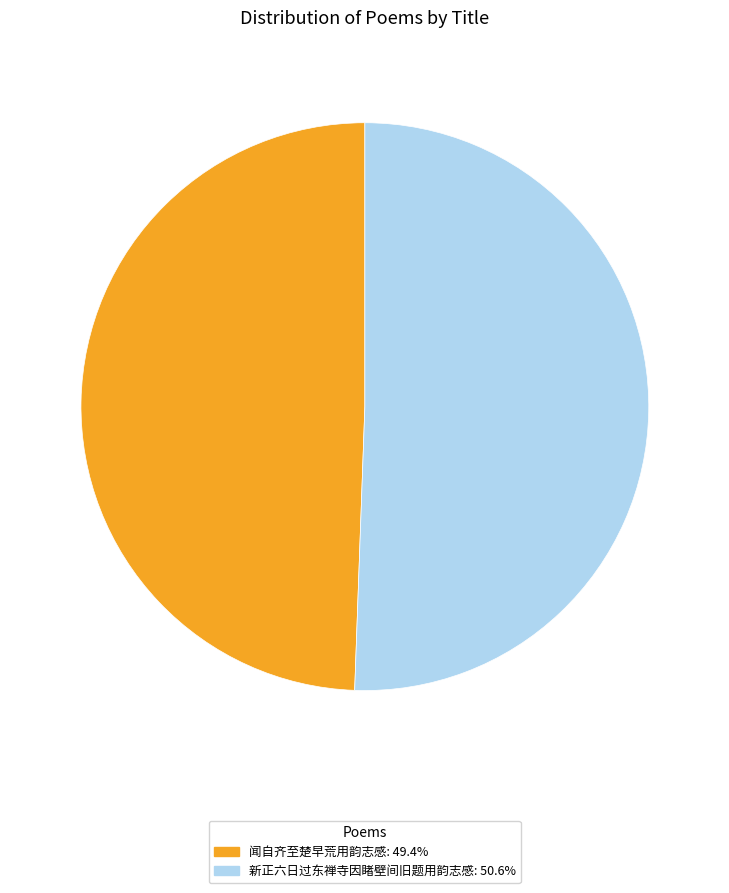

True or false: 新正六日过东禅寺因睹壁间旧题用韵志感 accounts for 59% of the total.

False